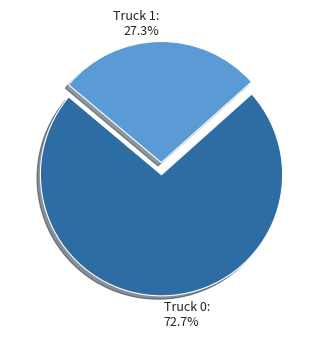

Which has a higher value, Truck 0 or Truck 1?

Truck 0